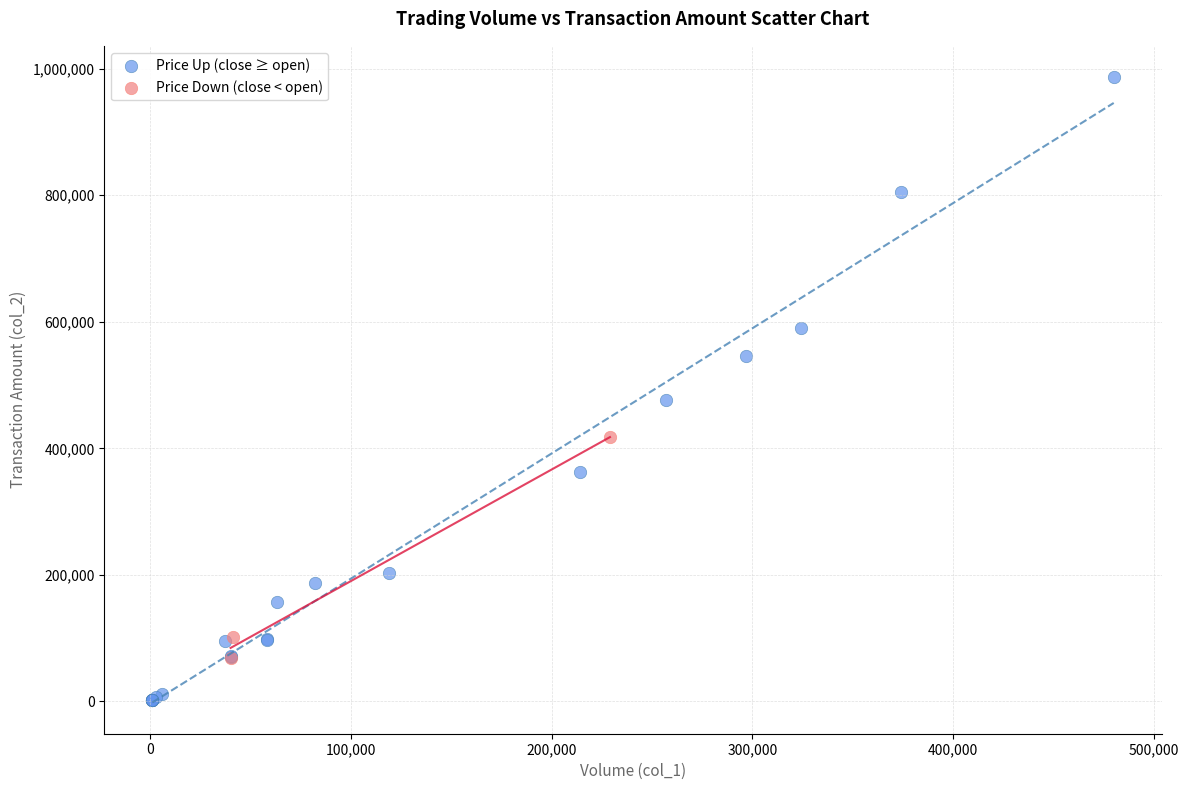

What are all the series names shown in the legend?

Price Up (close ≥ open), Price Down (close < open)